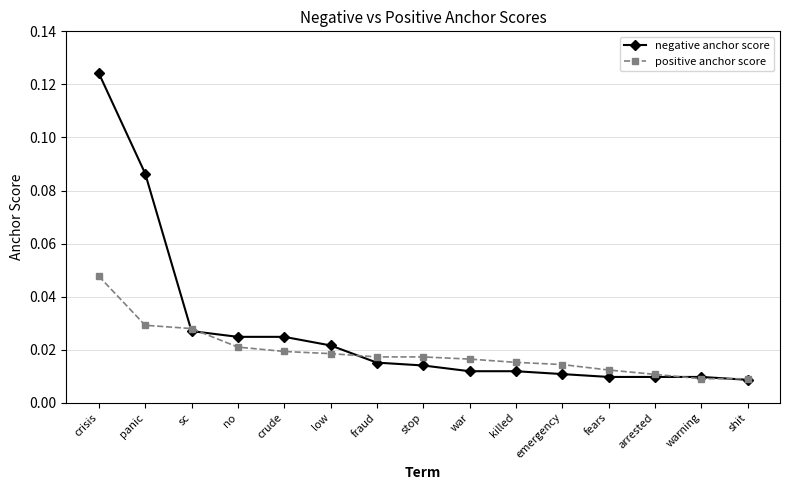

Does the chart have visible grid lines?

Yes